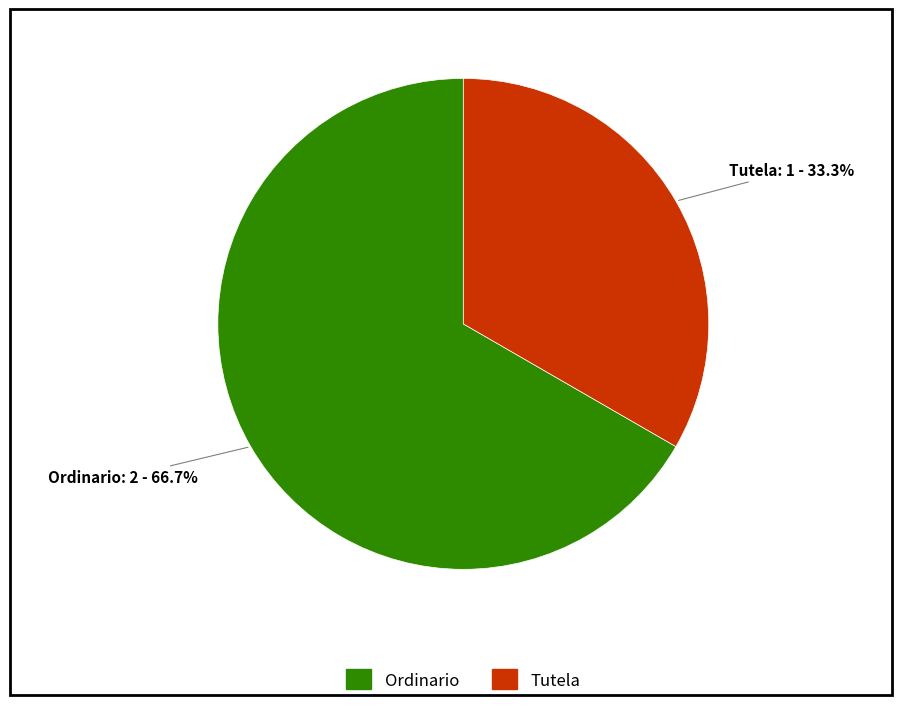

Which slice is the largest?

Ordinario